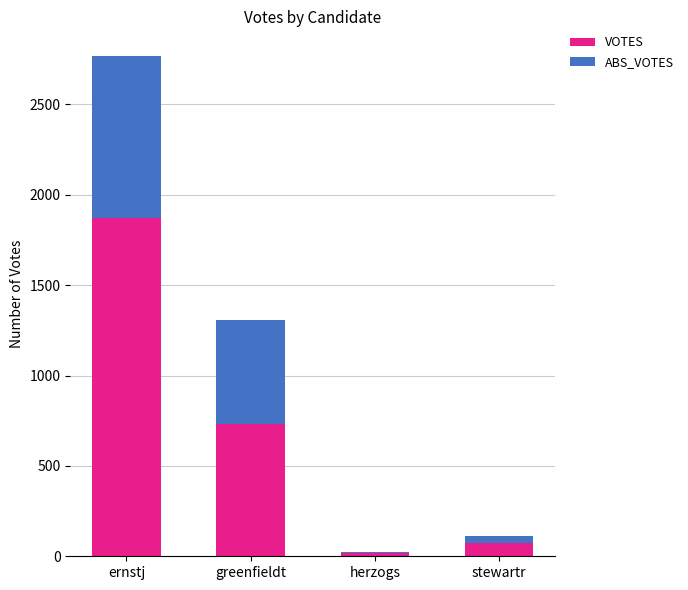

At which category is the sum across all series the highest?

ernstj